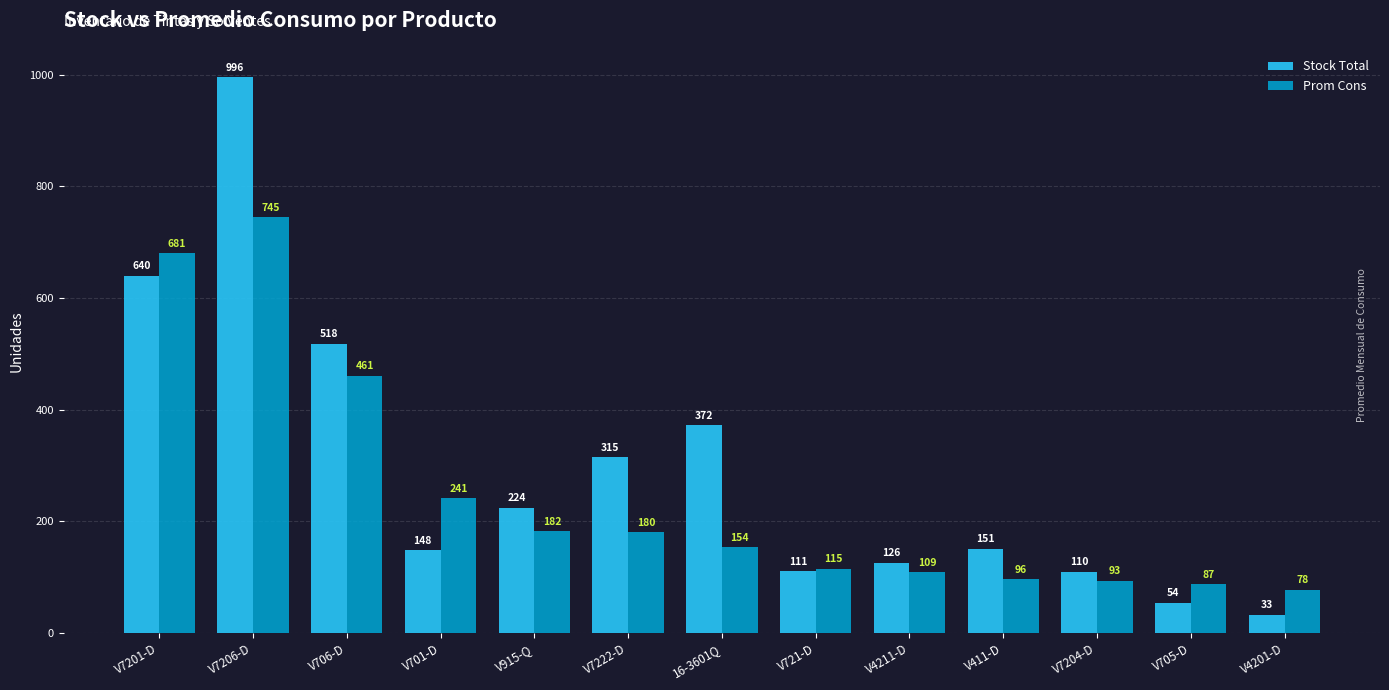

Is the value of Stock Total at V705-D greater than the value of Prom Cons at V705-D?

No